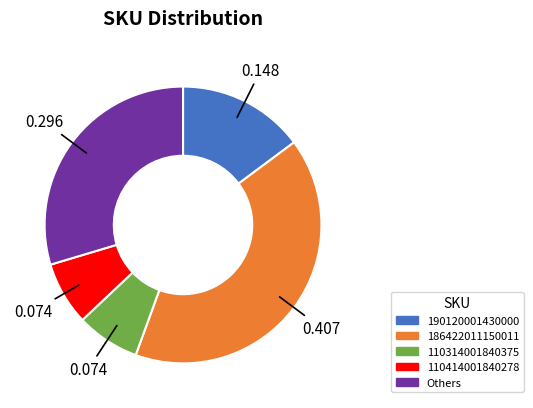

Which has a higher value, Others or 110414001840278?

Others